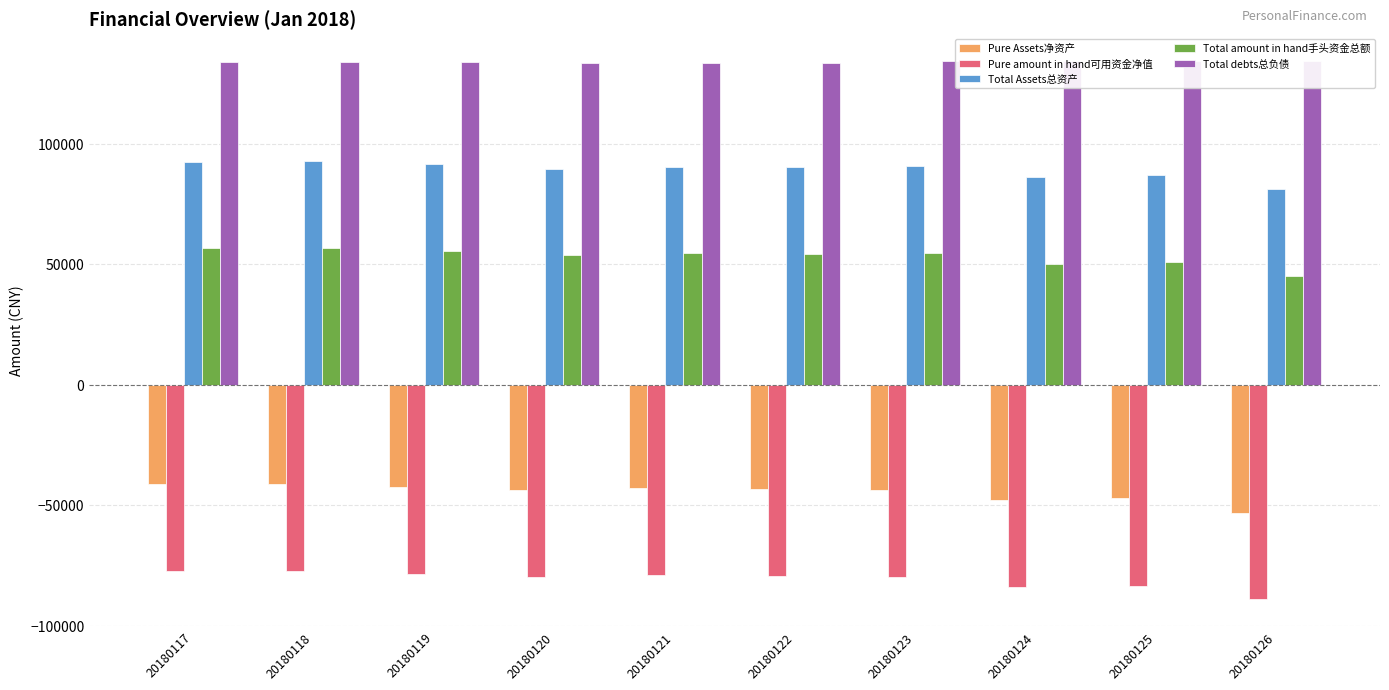

What is the average value of the Total amount in hand手头资金总额 series?

53211.2